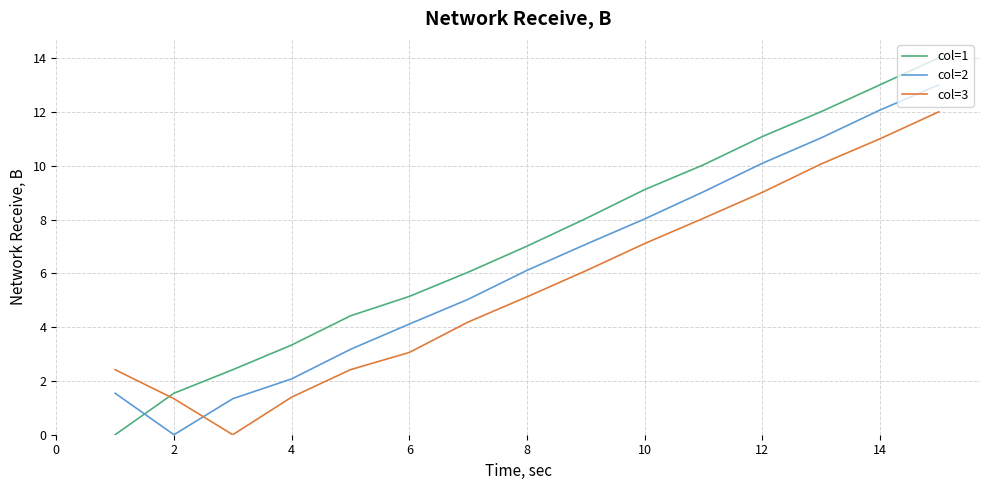

What are all the series names shown in the legend?

col=1, col=2, col=3